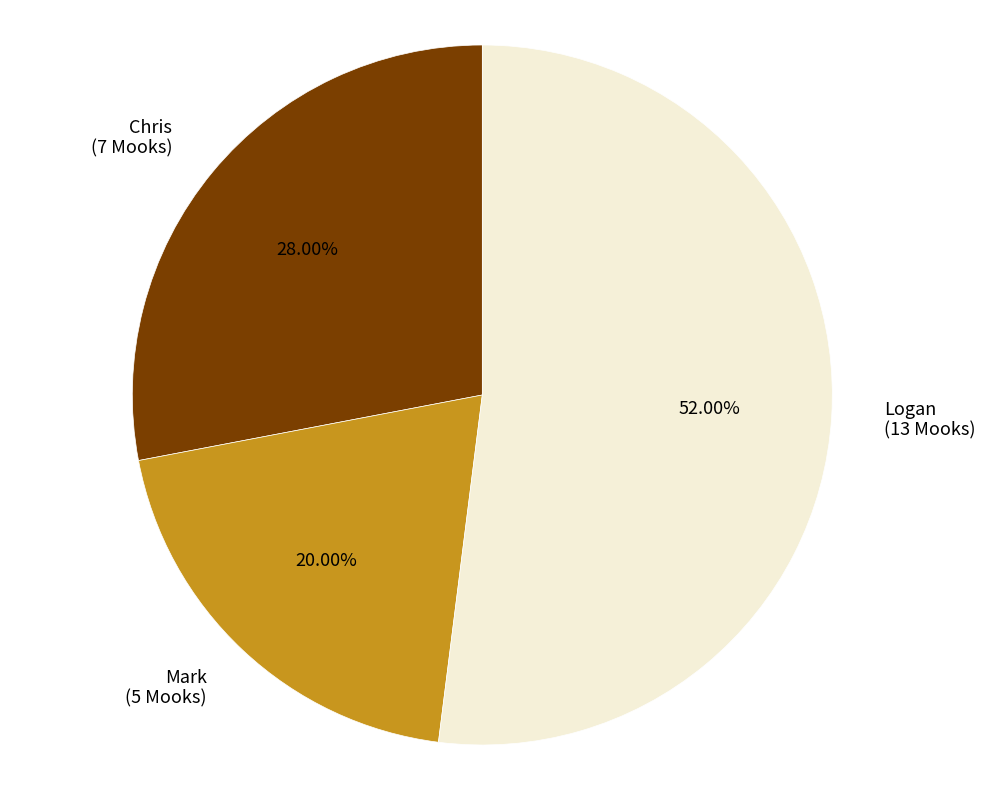

Count the number of slices in the pie.

3